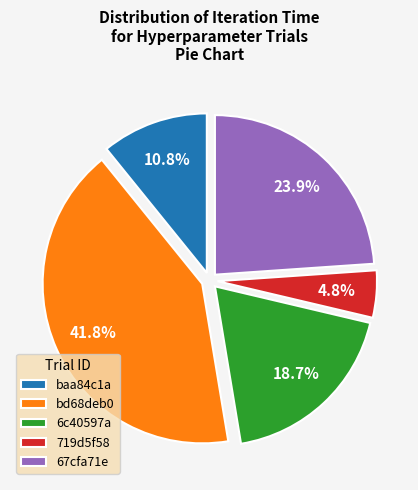

The bd68deb0 slice represents 42% of the pie. True or false?

True